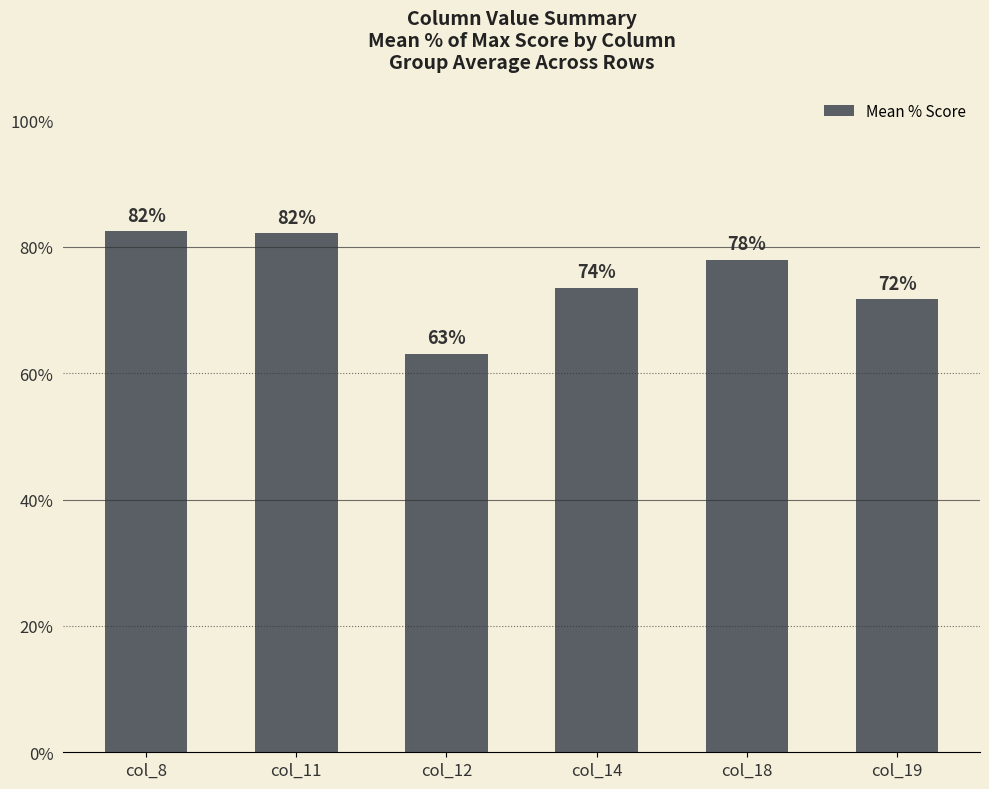

What is the value of the 4th bar from the left?

73.5